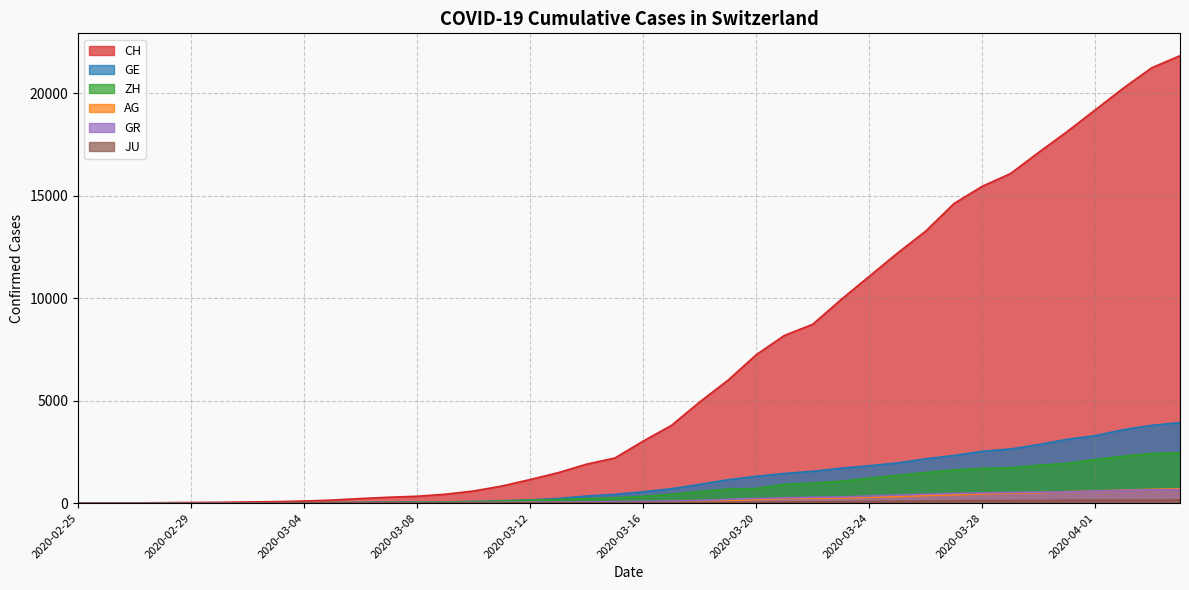

True or false: AG has more than 2 interior local peaks.

False